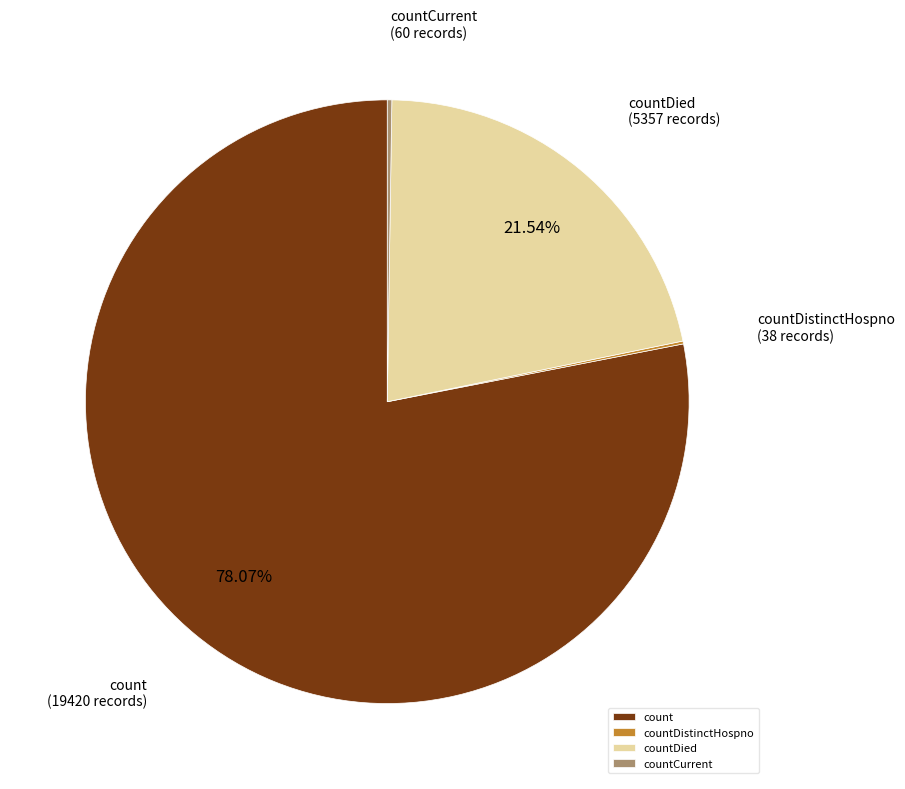

Between countDied and count, which is larger?

count